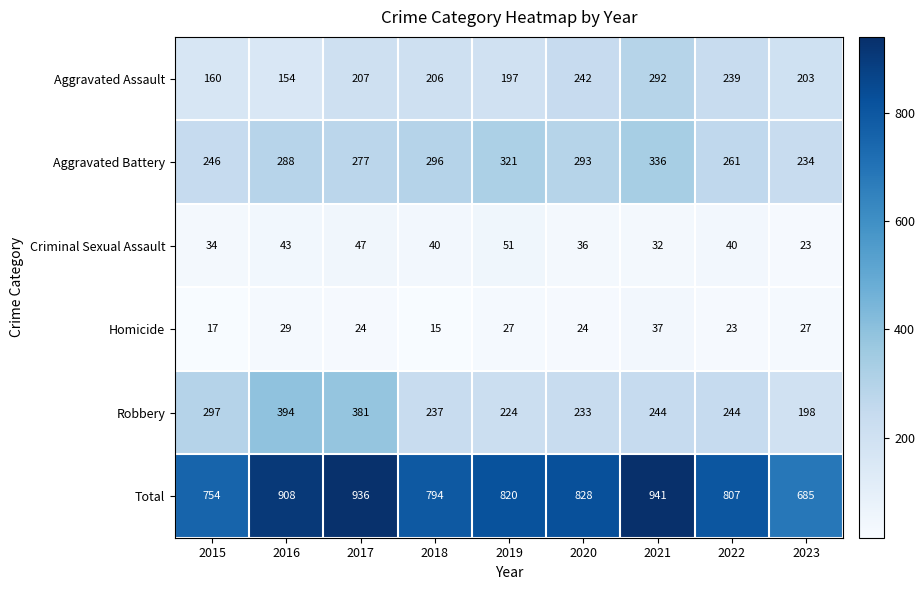

How many data points does each series have?

9